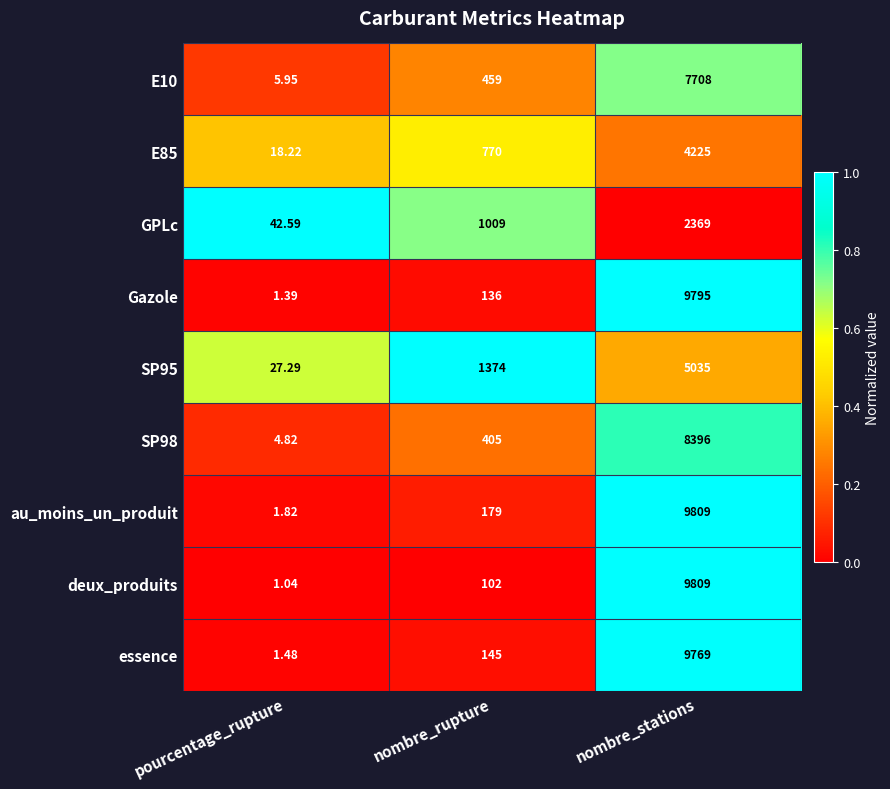

Is the value of E85 at pourcentage_rupture greater than the value of GPLc at pourcentage_rupture?

No